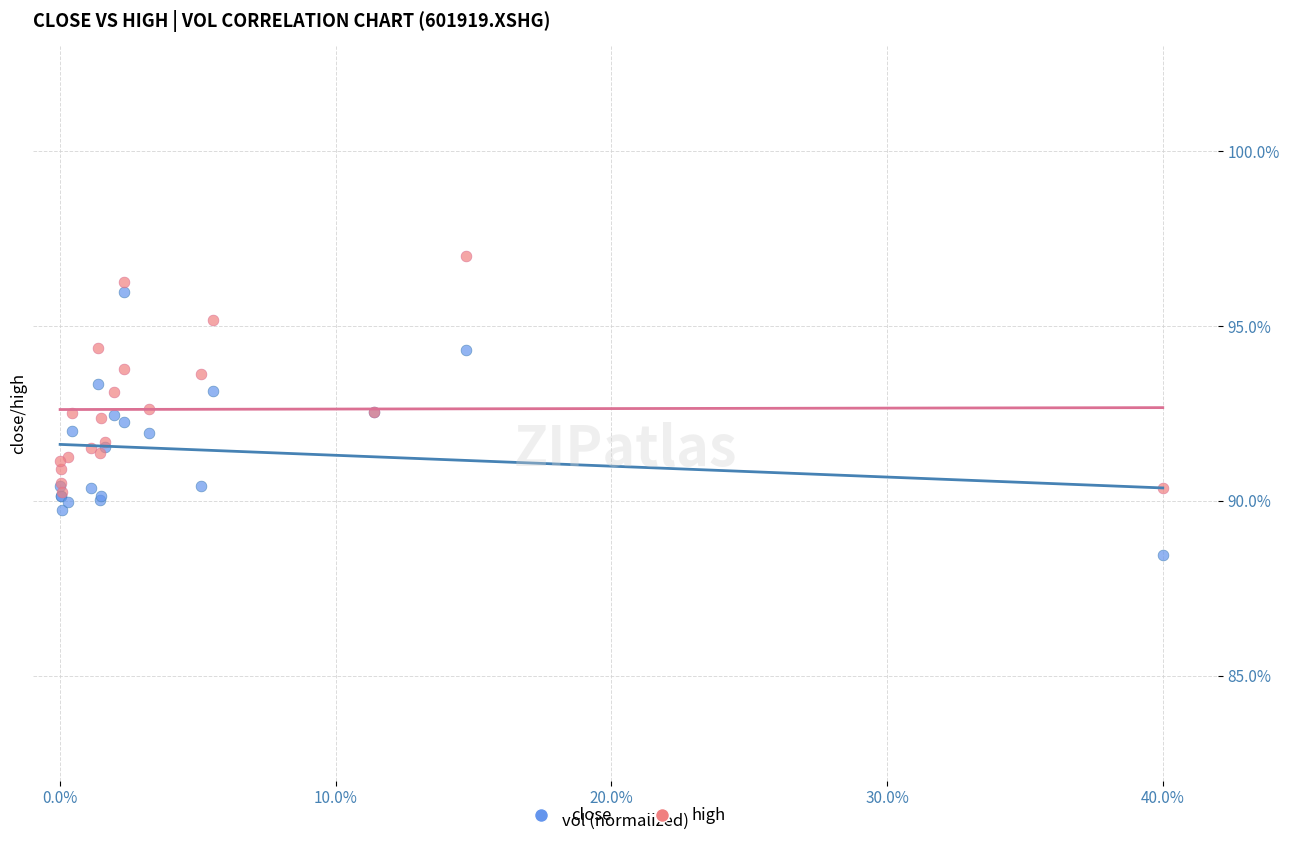

Which series contains the highest Y value?

high